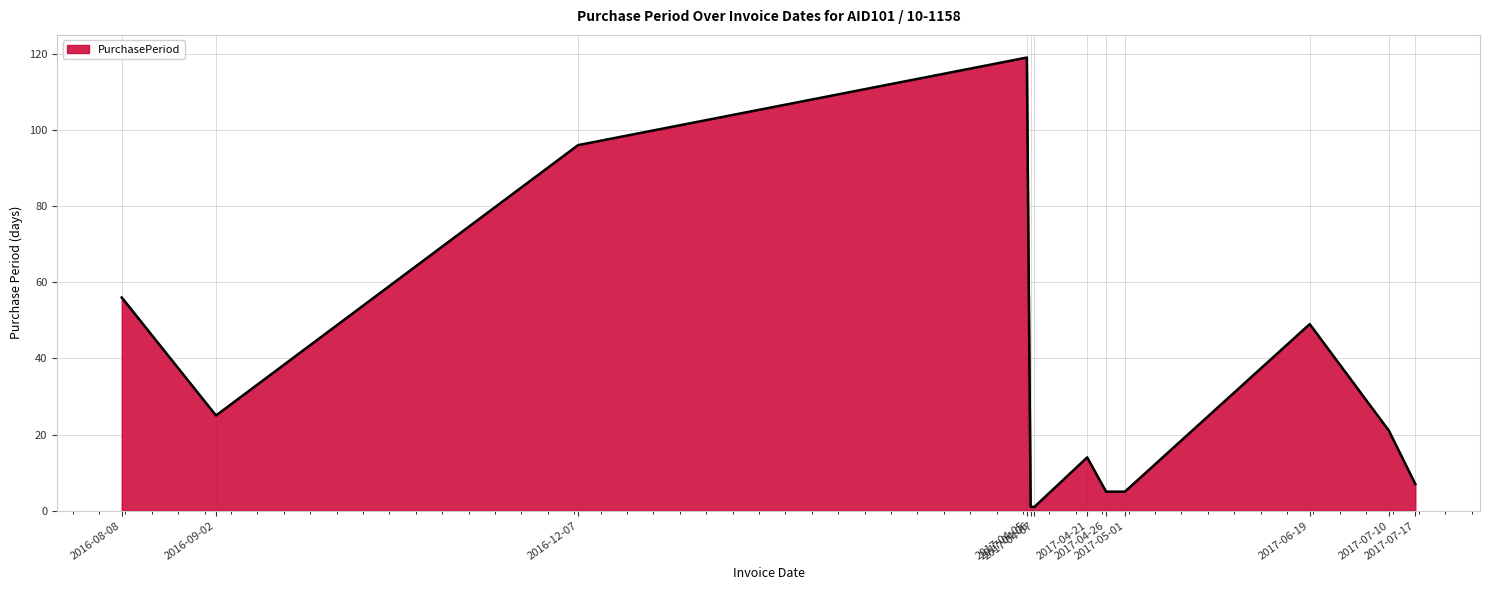

What is the difference between the second highest and second lowest values?

95